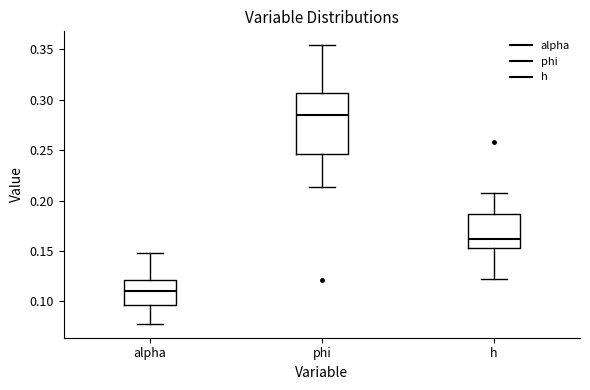

Reading left to right, read every box against the y-axis: the position of its median line, the range the box covers, and the ends of its whiskers. The values are not printed on the chart, so give them approximately, as read against the axis.

alpha: median 0.110, box 0.095 to 0.120, whiskers 0.080 to 0.150
phi: median 0.285, box 0.245 to 0.305, whiskers 0.215 to 0.355
h: median 0.160, box 0.155 to 0.185, whiskers 0.120 to 0.205